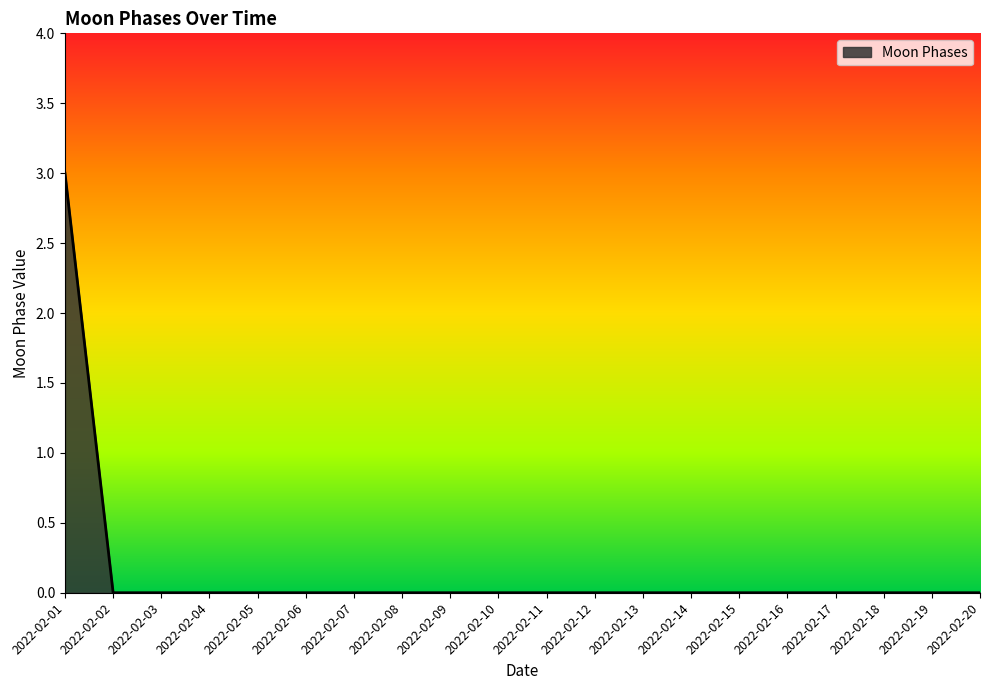

True or false: the data shows 0 at 2022-02-02.

True